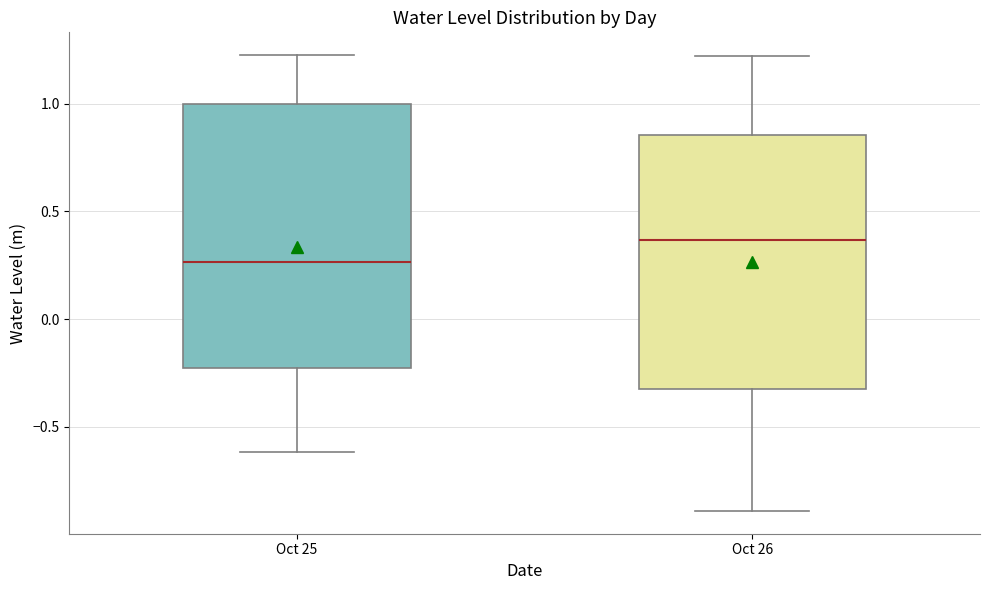

Where does the lower whisker of the box for Oct 26 end on the y-axis? The values are not printed on the chart, so give them approximately, as read against the axis.

-0.90